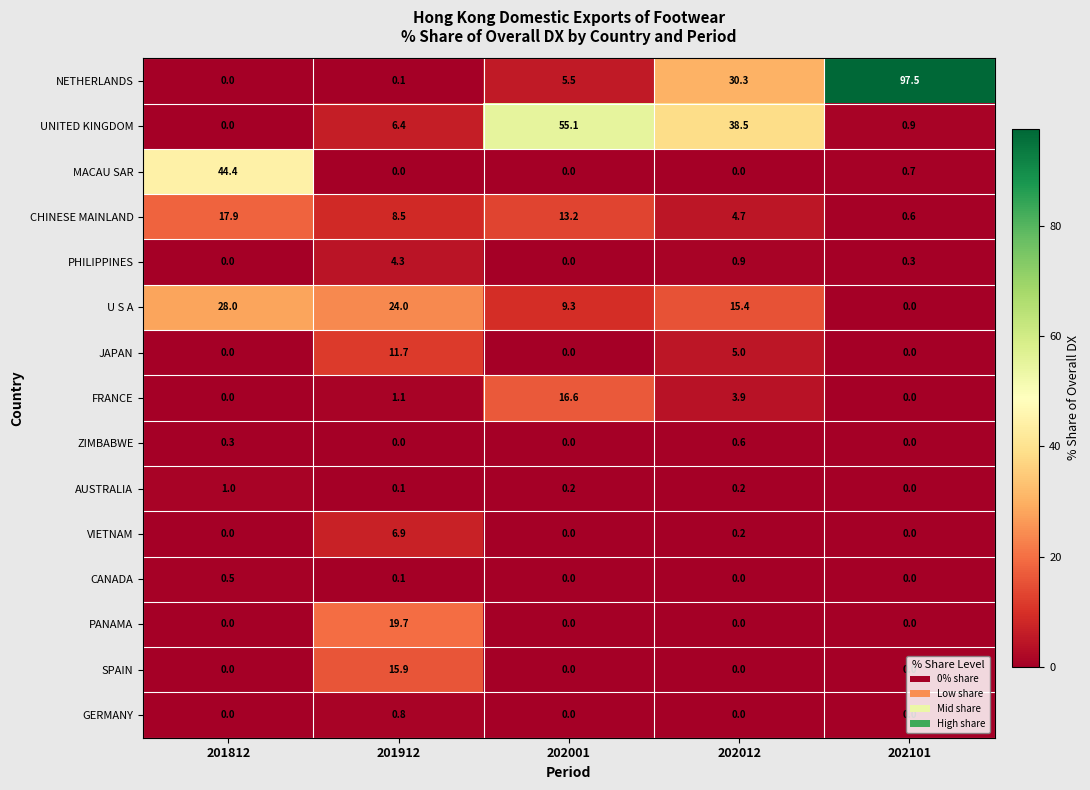

What is the sum of all AUSTRALIA values?

1.5